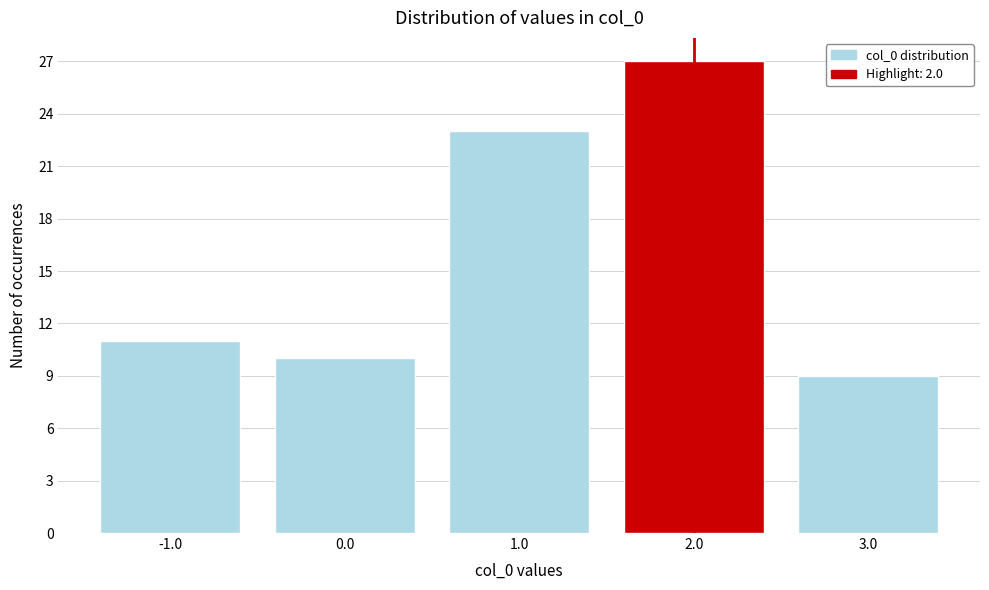

Which range on the x-axis has the tallest bar?

1.5 to 2.5